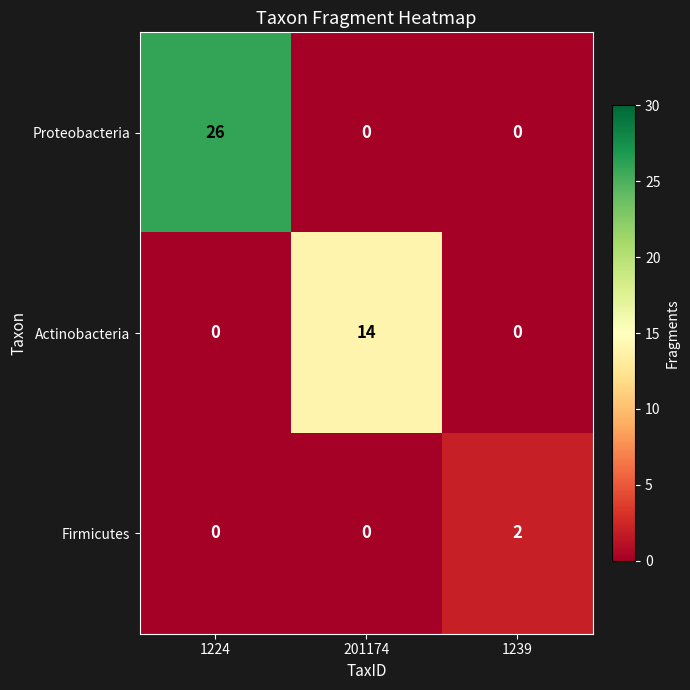

What is the total value across all series at 1239?

2